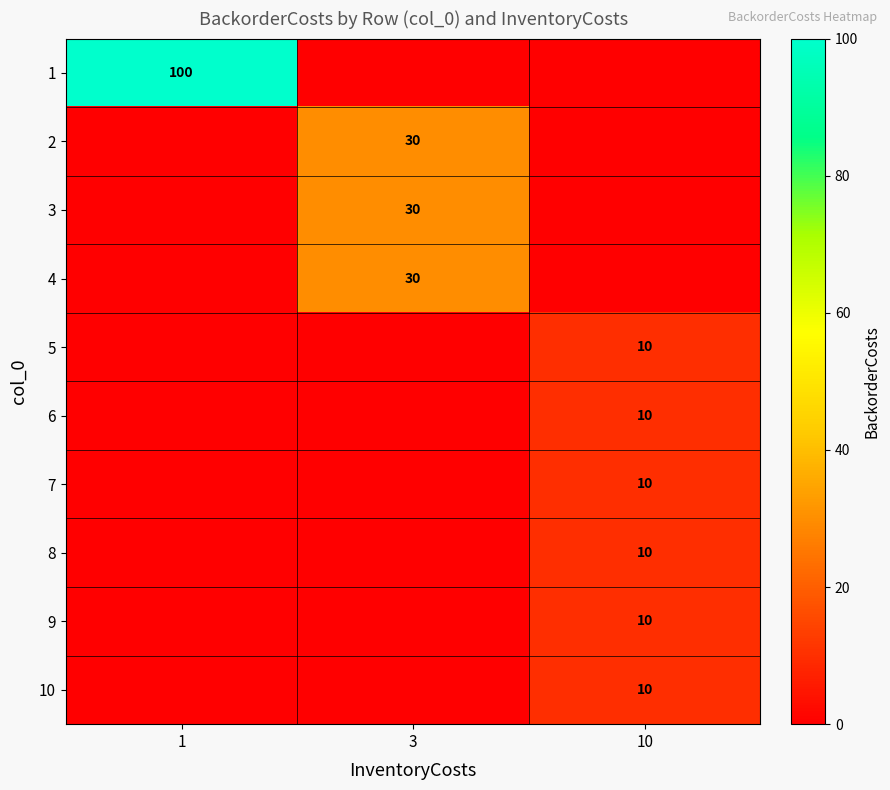

The value of 5 at 10 is 10. True or false?

True